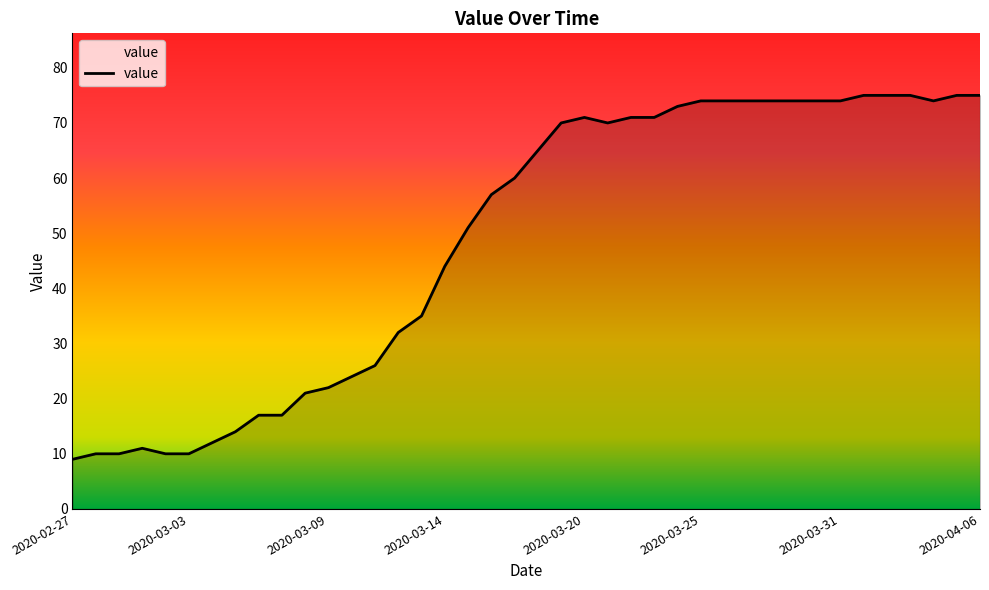

What is the minimum value shown in the chart?

9